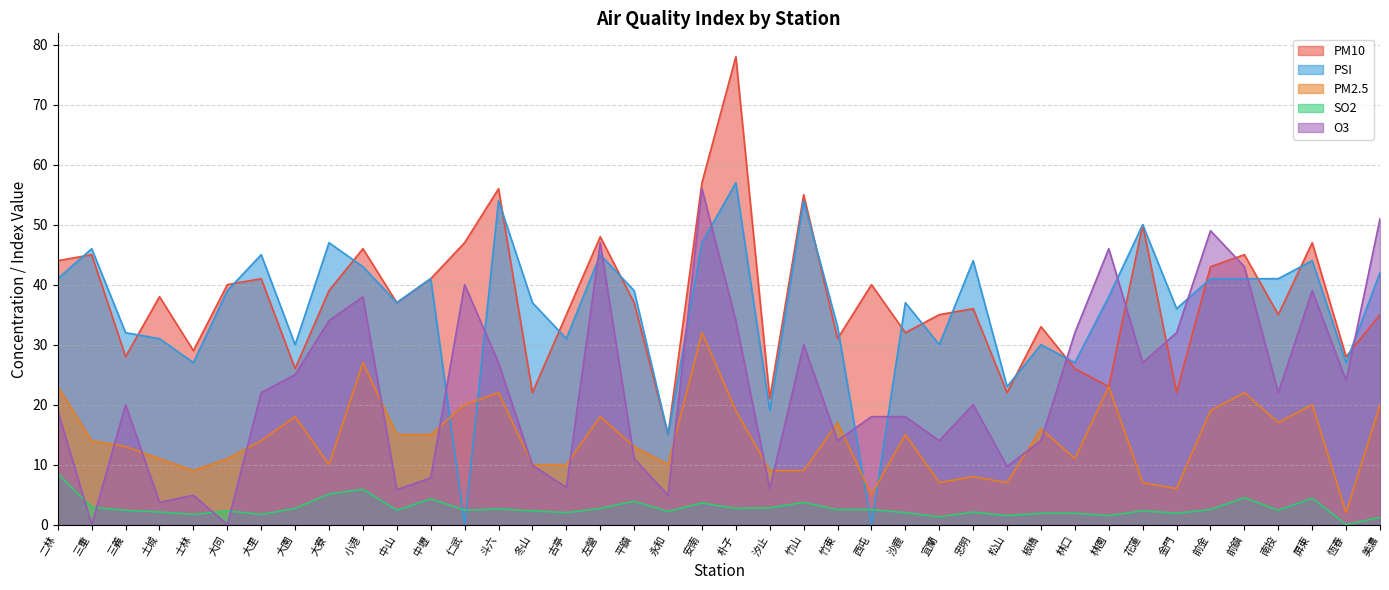

How many intersections are there between PSI and PM10?

18